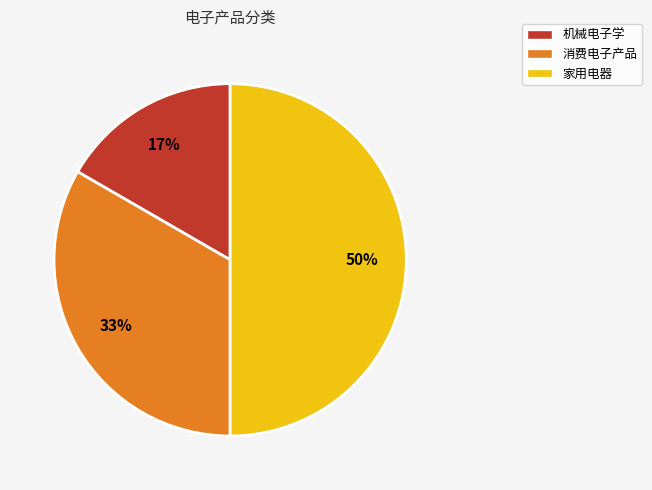

How many segments does this pie chart have?

3